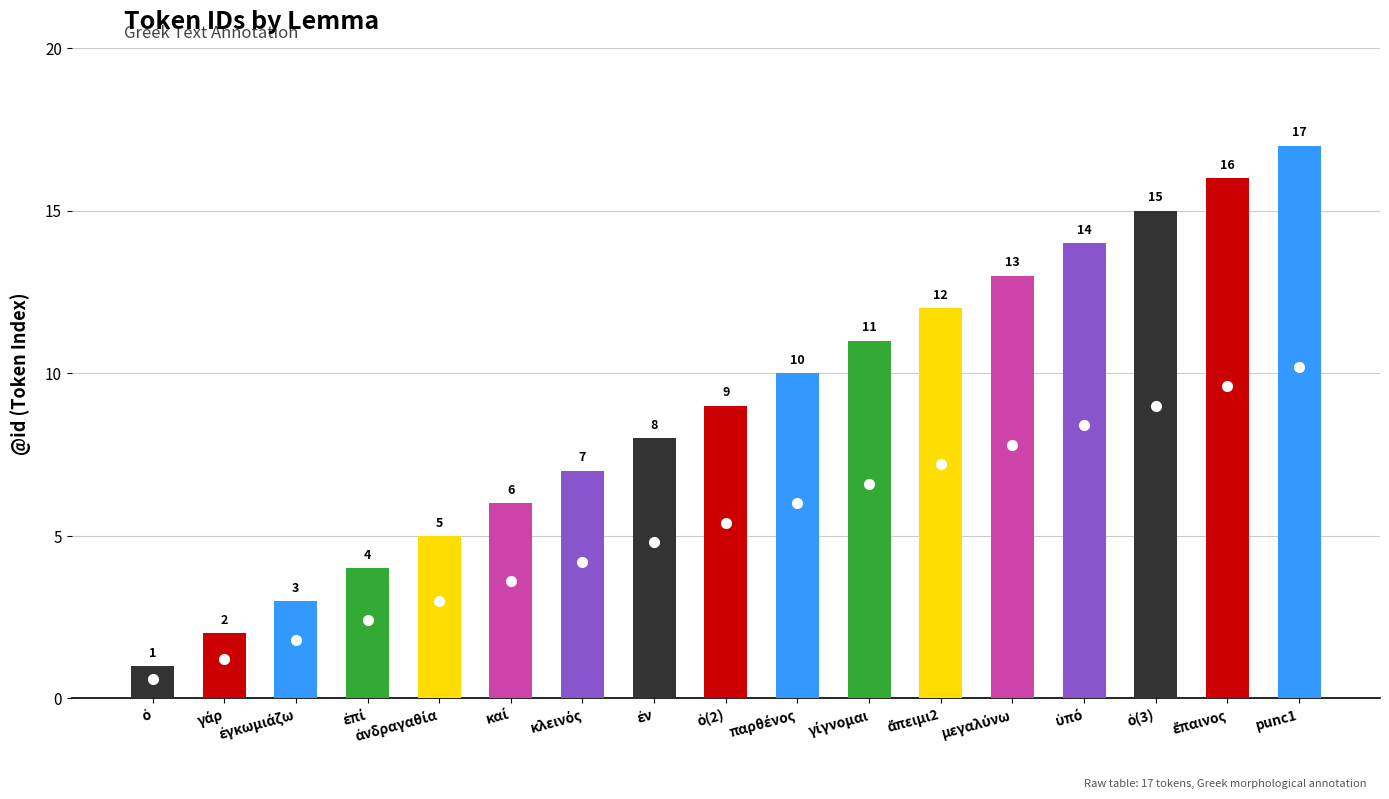

What is the greatest value displayed?

17